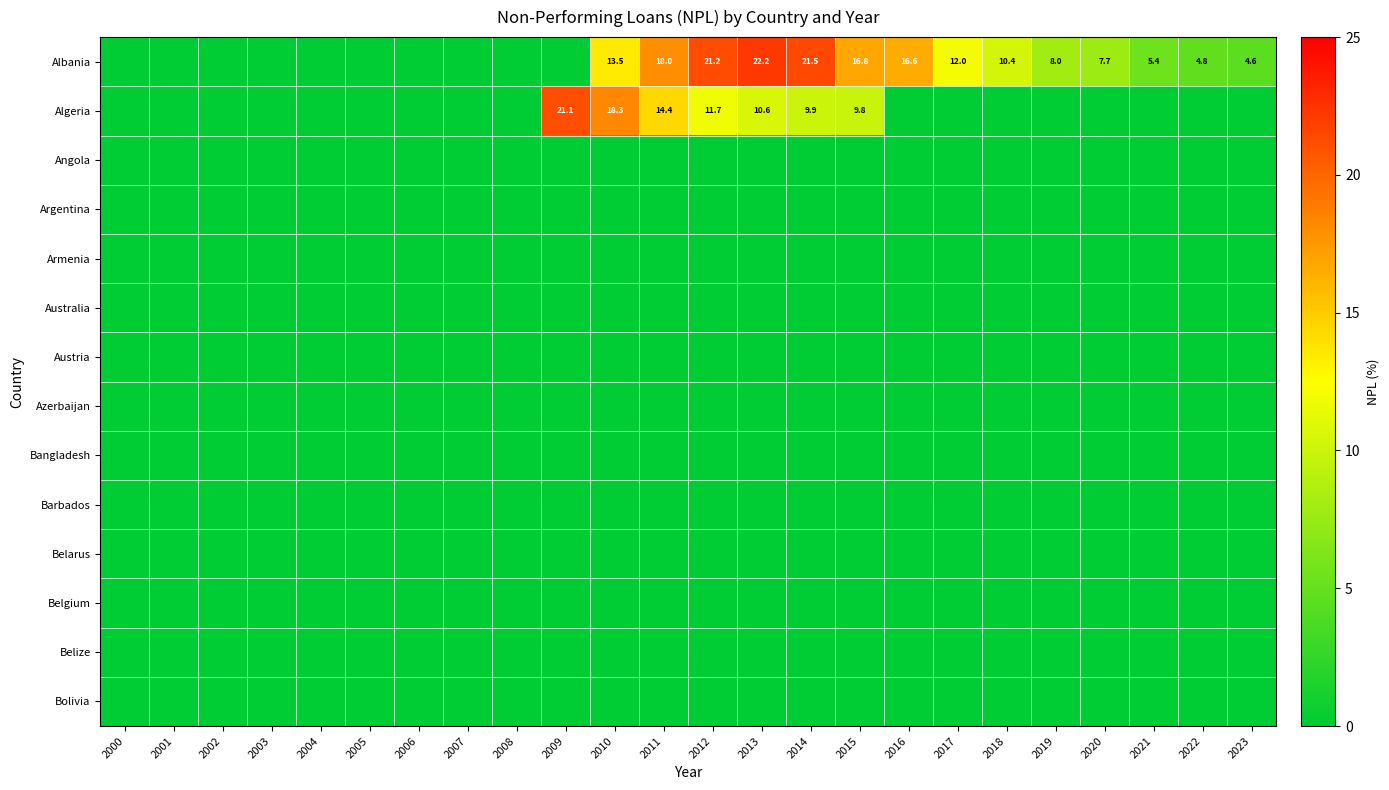

The value of Algeria at 2014 is 2.1. True or false?

False